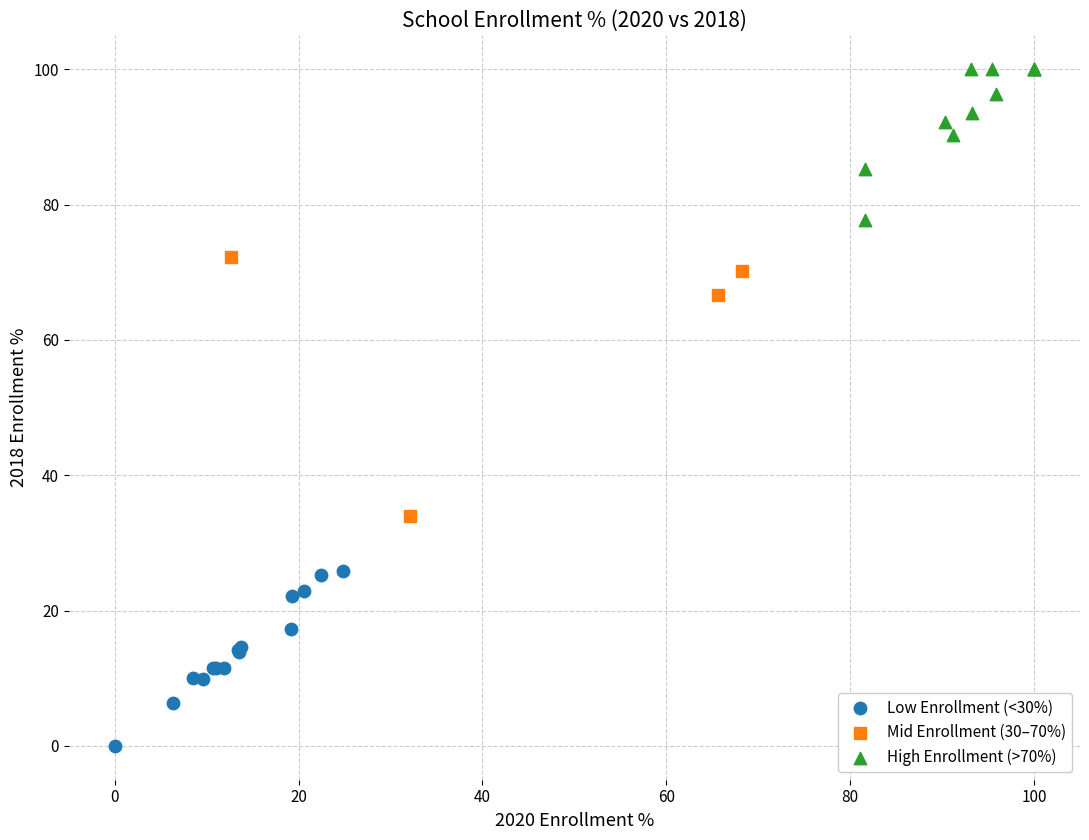

Which series reaches the minimum Y coordinate?

Low Enrollment (<30%)